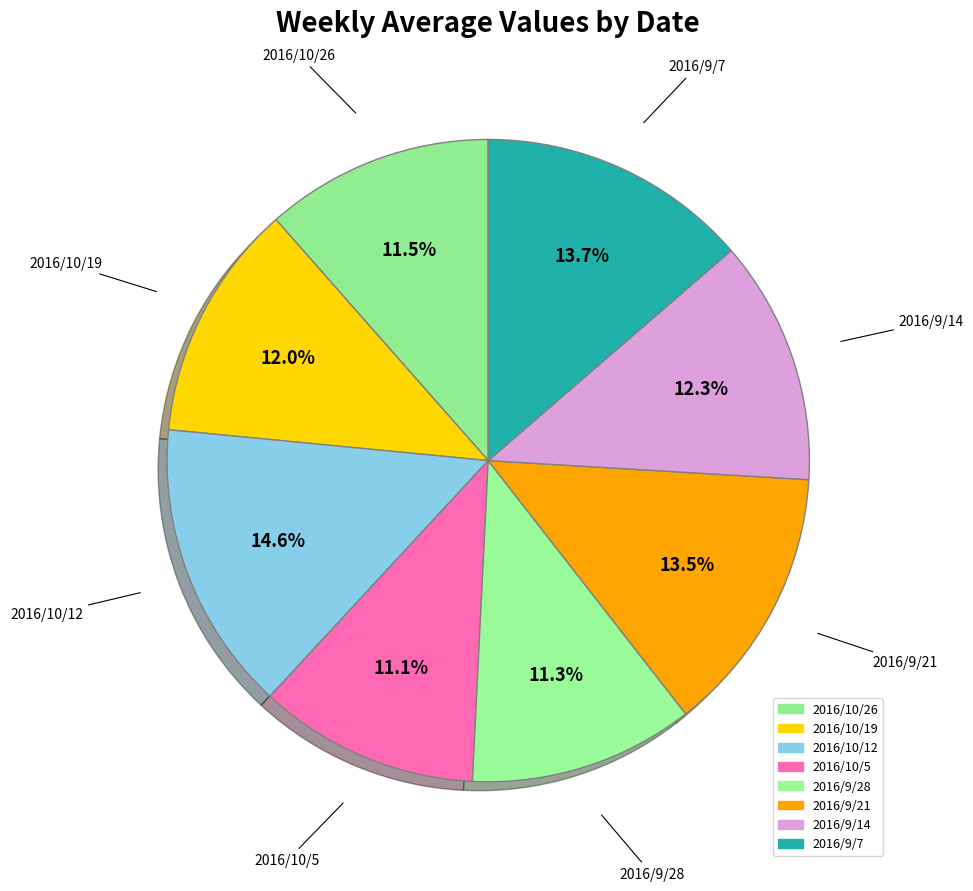

Which has a higher value, 2016/10/19 or 2016/9/14?

2016/9/14